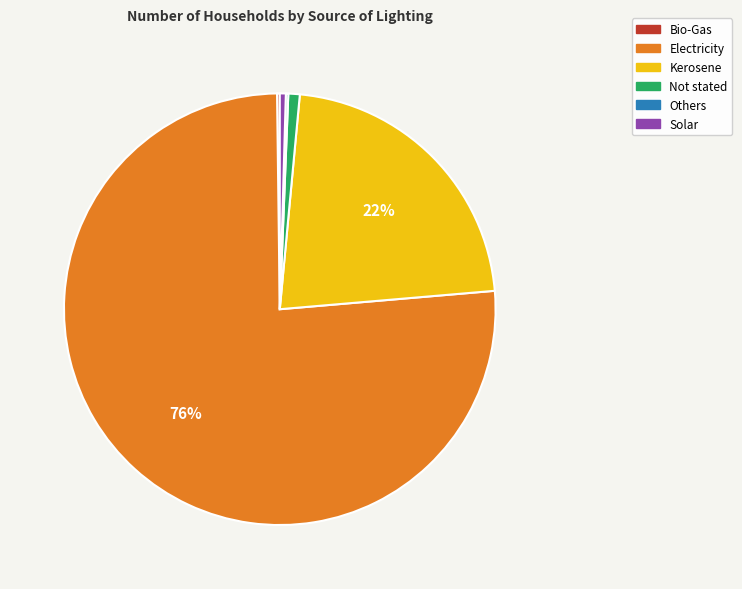

The Not stated slice represents 14% of the pie. True or false?

False